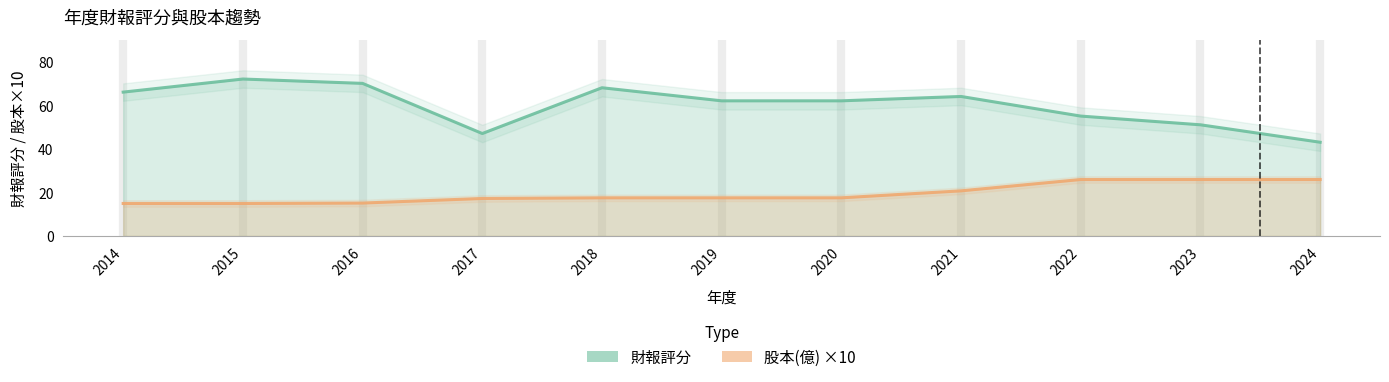

The value of 財報評分 at 2022 is 55.0. True or false?

True